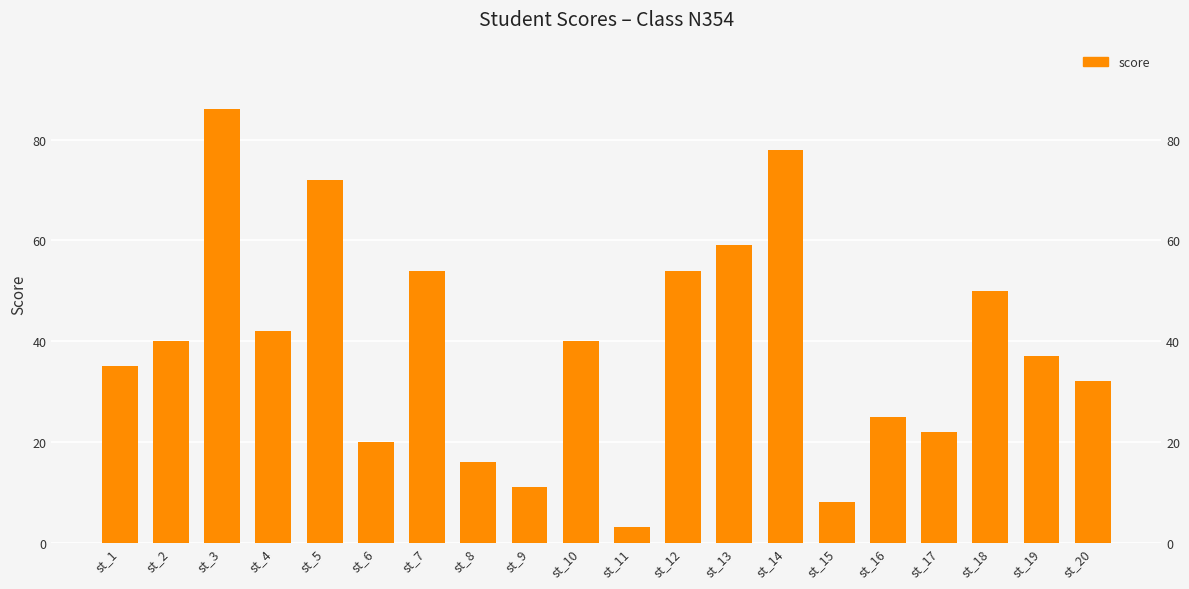

Where does the data first go above 40?

st_3